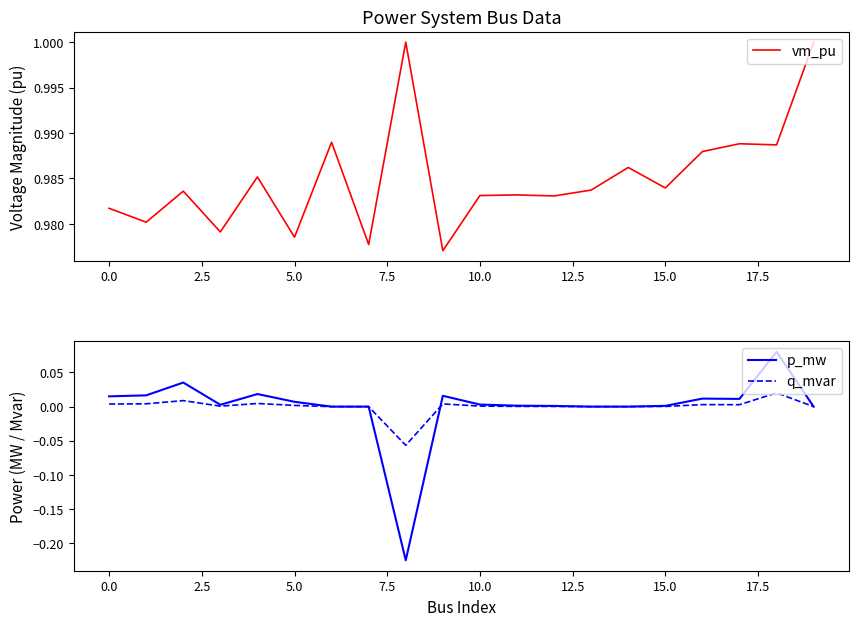

How many lines are shown in the chart?

3